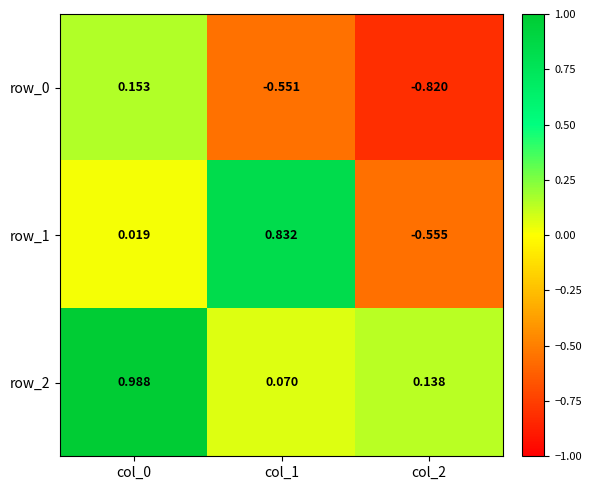

Which series changed the most between col_1 and col_2?

row_1